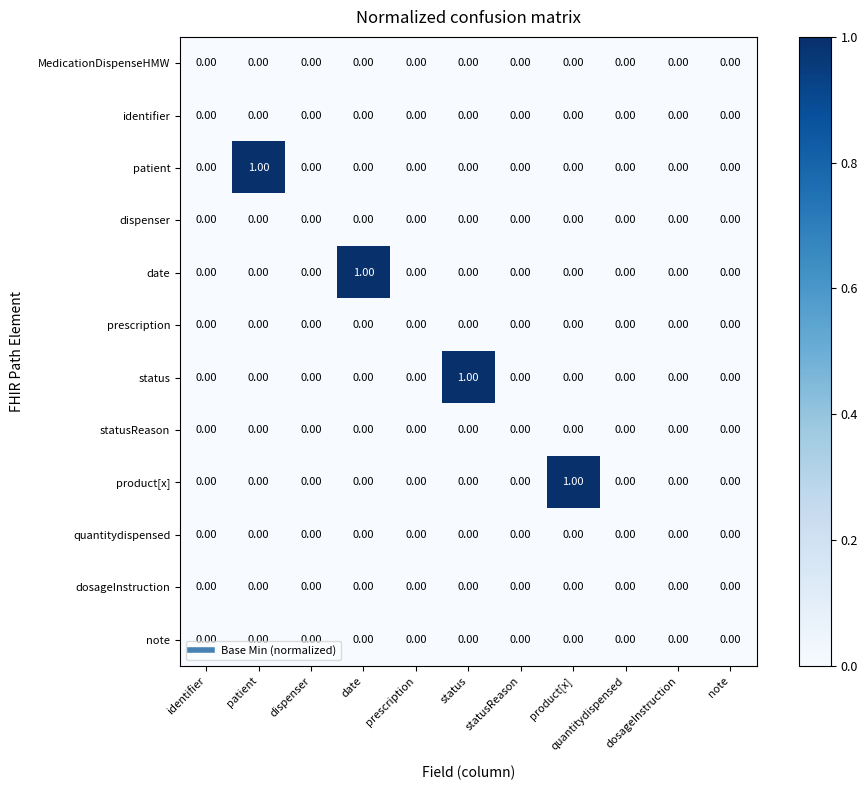

Between product[x] and dosageInstruction, which series saw the biggest shift?

product[x]